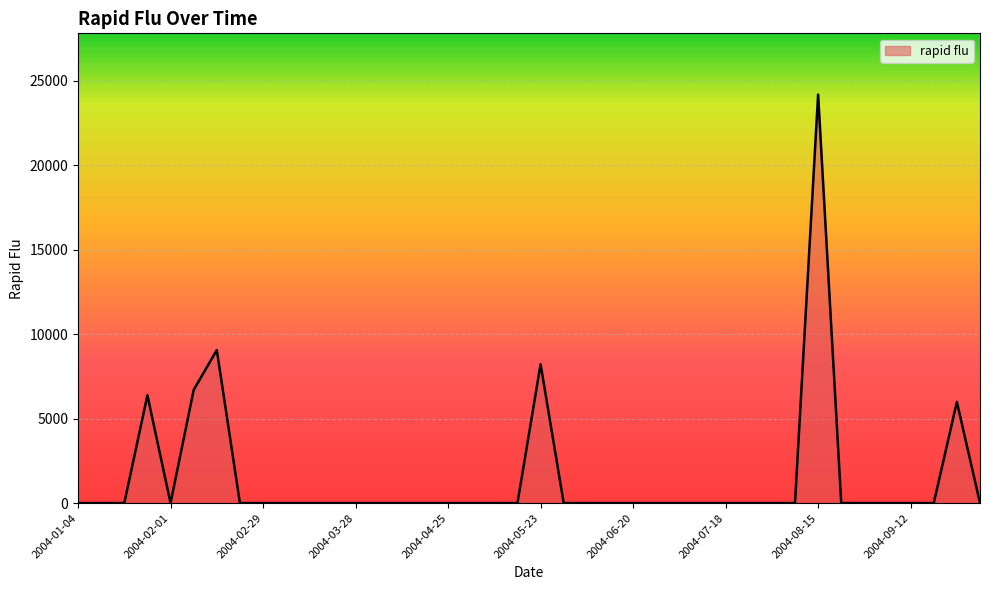

What is the maximum value shown in the chart?

24177.5